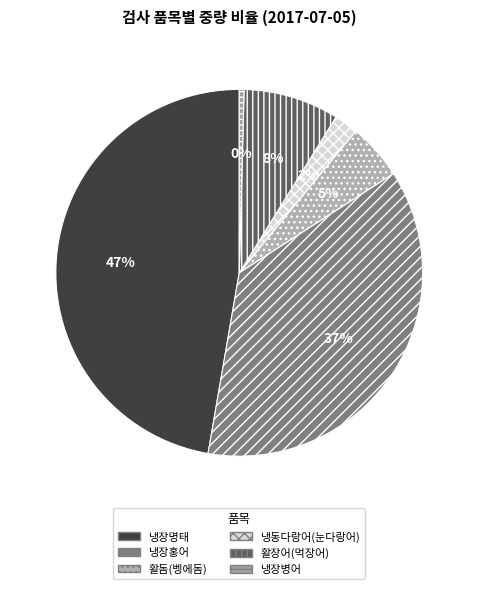

The 냉동다랑어(눈다랑어) slice represents 2% of the pie. True or false?

True